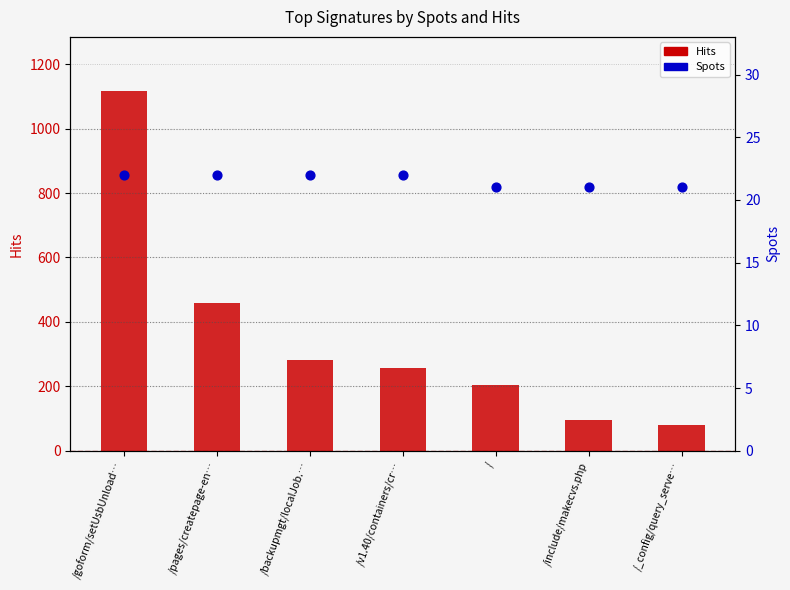

Which series reaches the maximum Y coordinate?

Hits